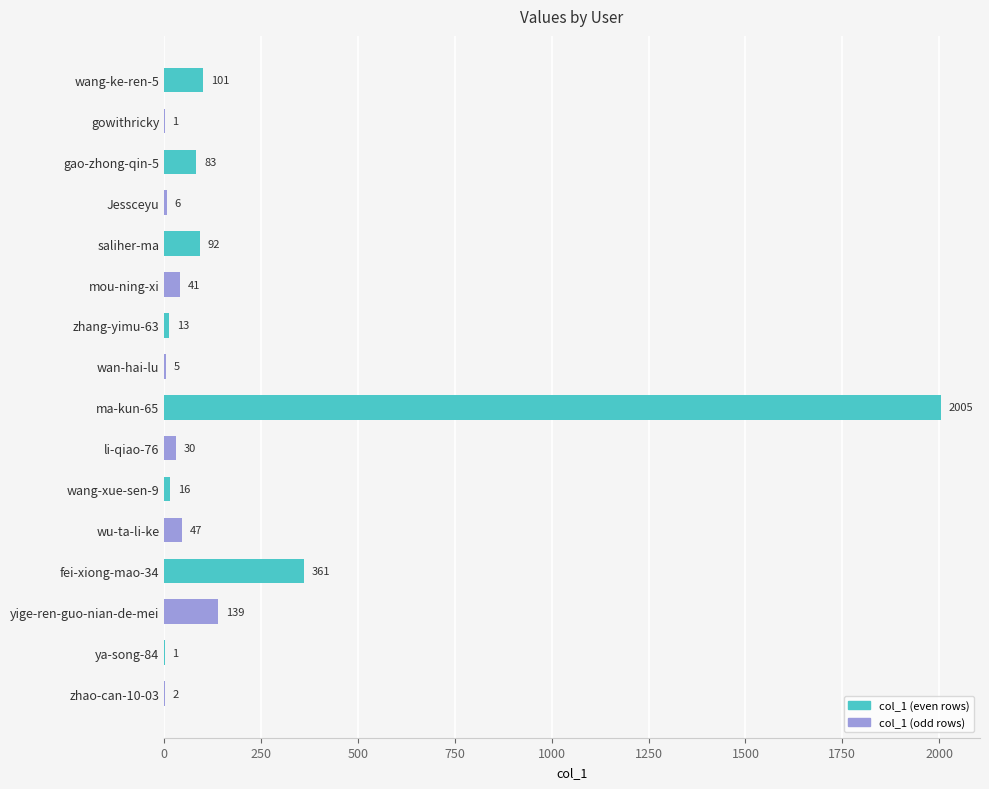

Which label corresponds to the largest value in the chart?

ma-kun-65